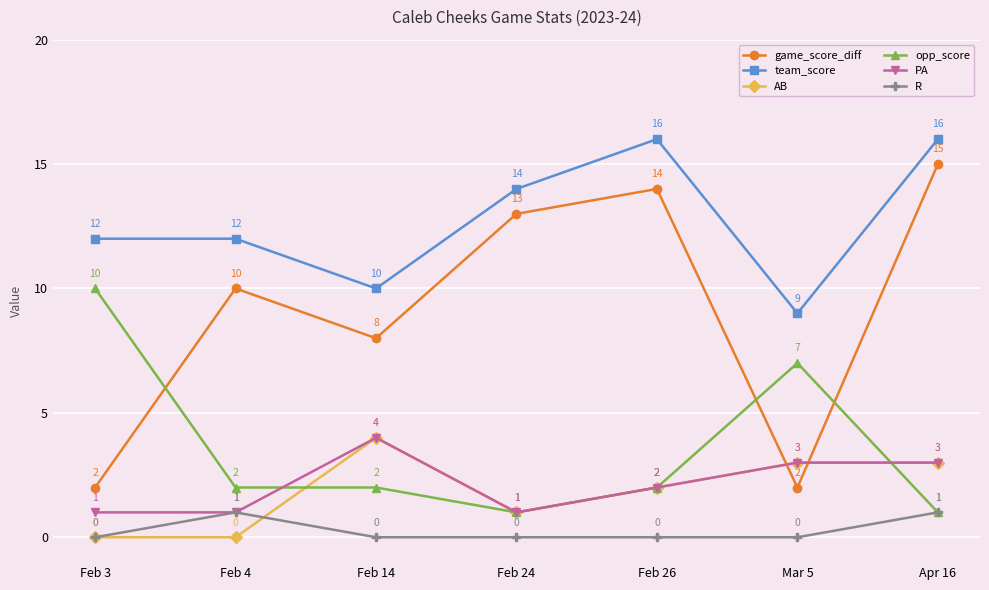

True or false: team_score and R intersect in this chart.

False